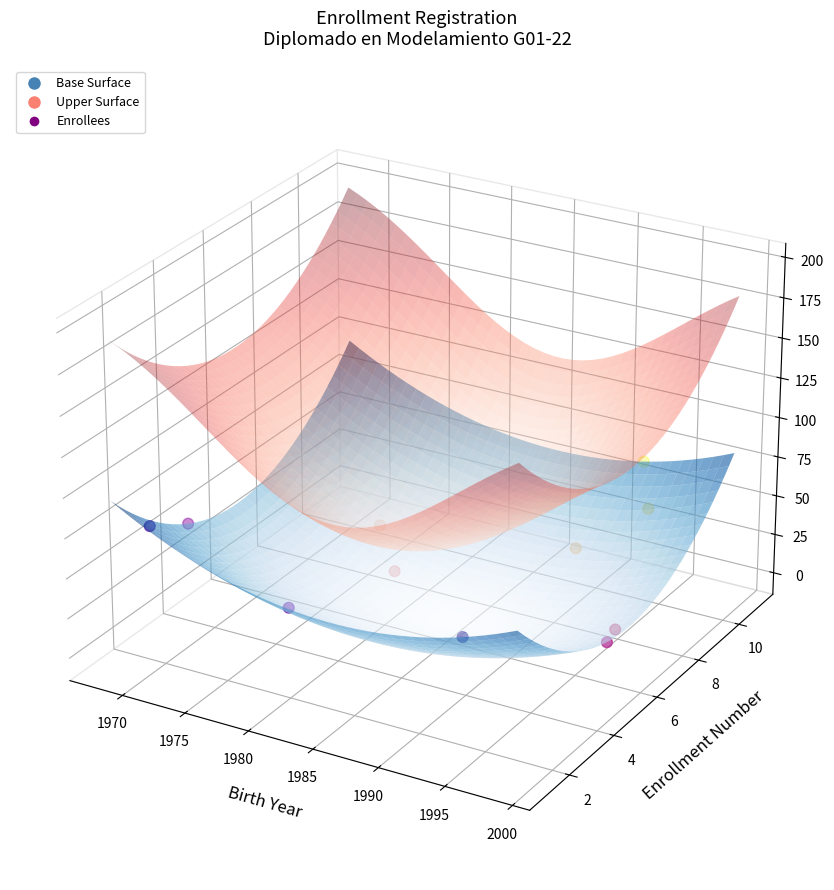

Between 1965 and 1980, which is larger?

1980